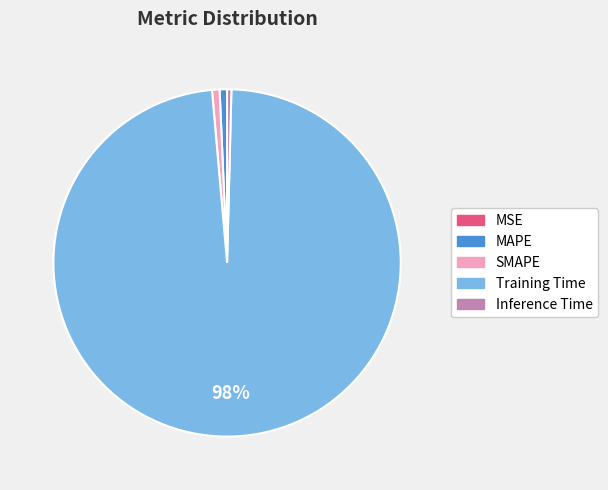

To the nearest percent, what is the average slice percentage?

20%